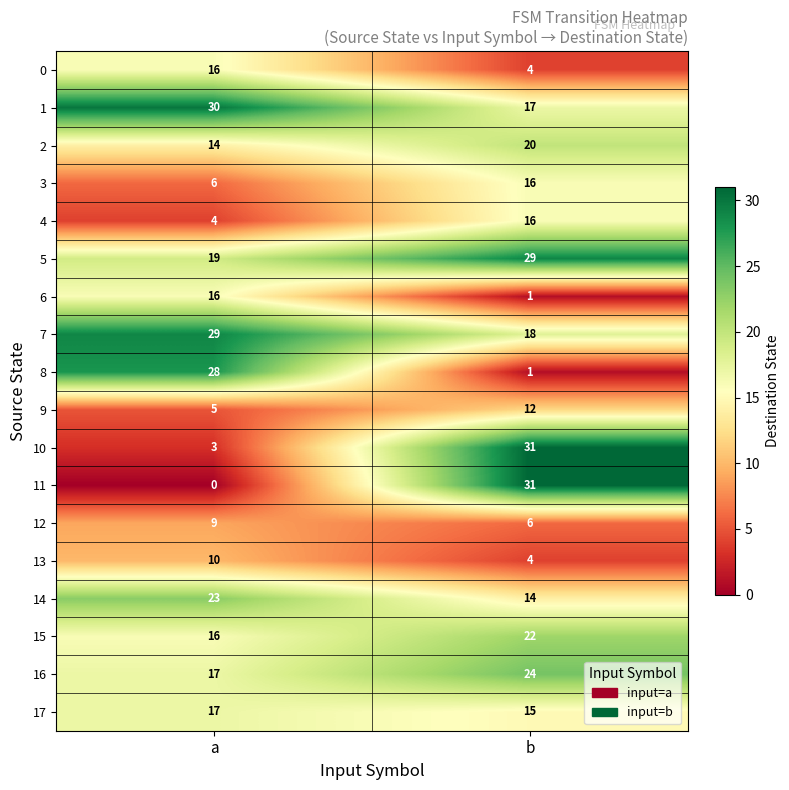

Which series has the largest total across all categories?

5